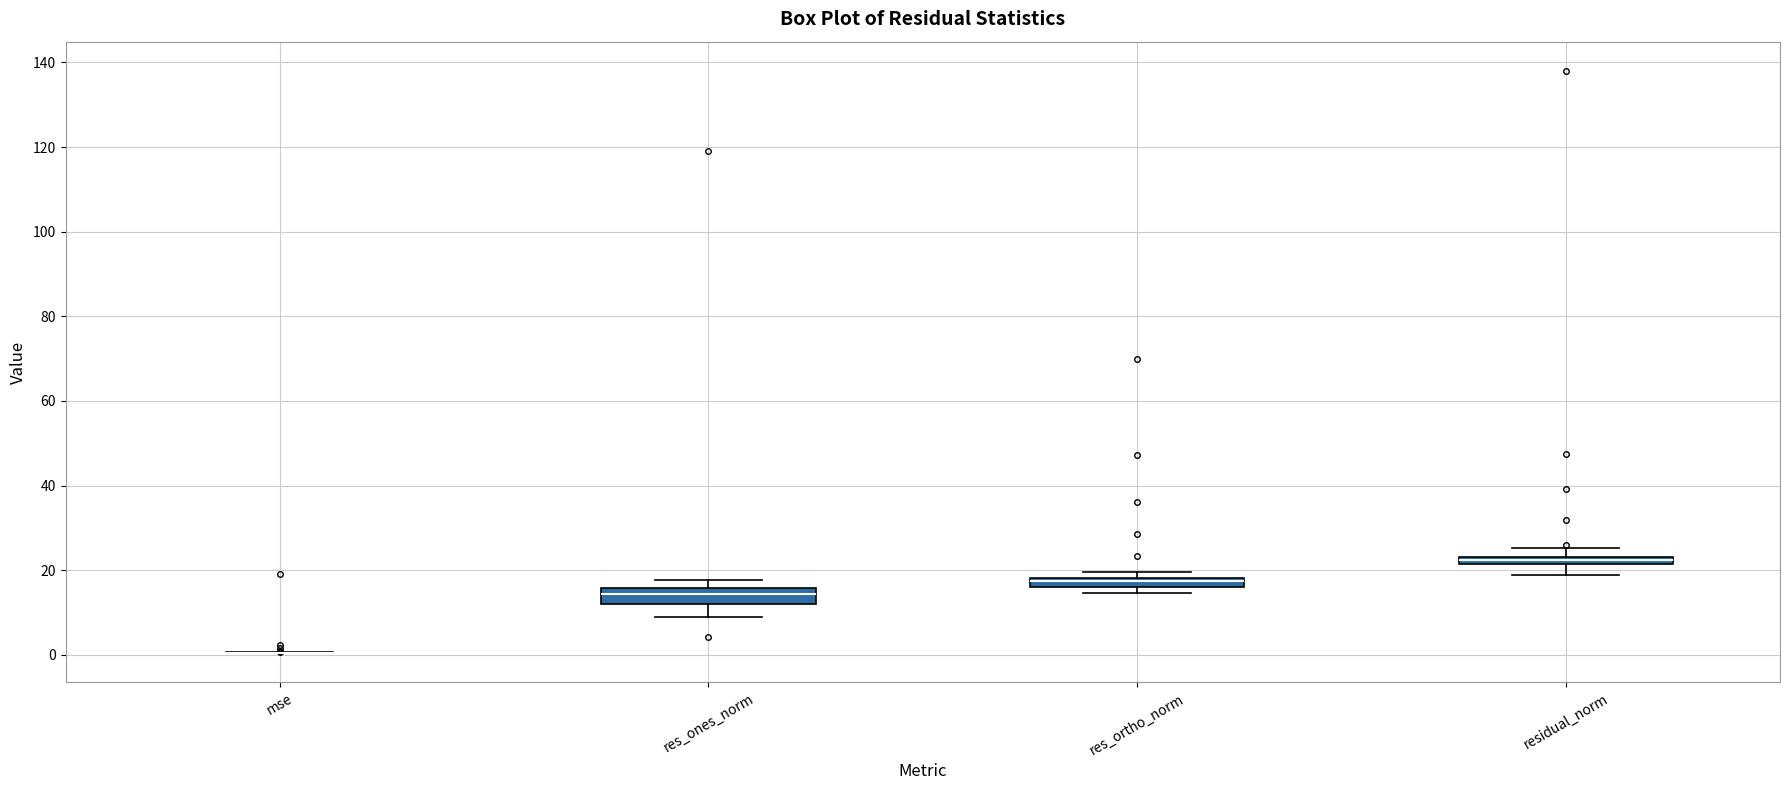

Where is the lower edge of the box for residual_norm on the y-axis? The values are not printed on the chart, so give them approximately, as read against the axis.

22